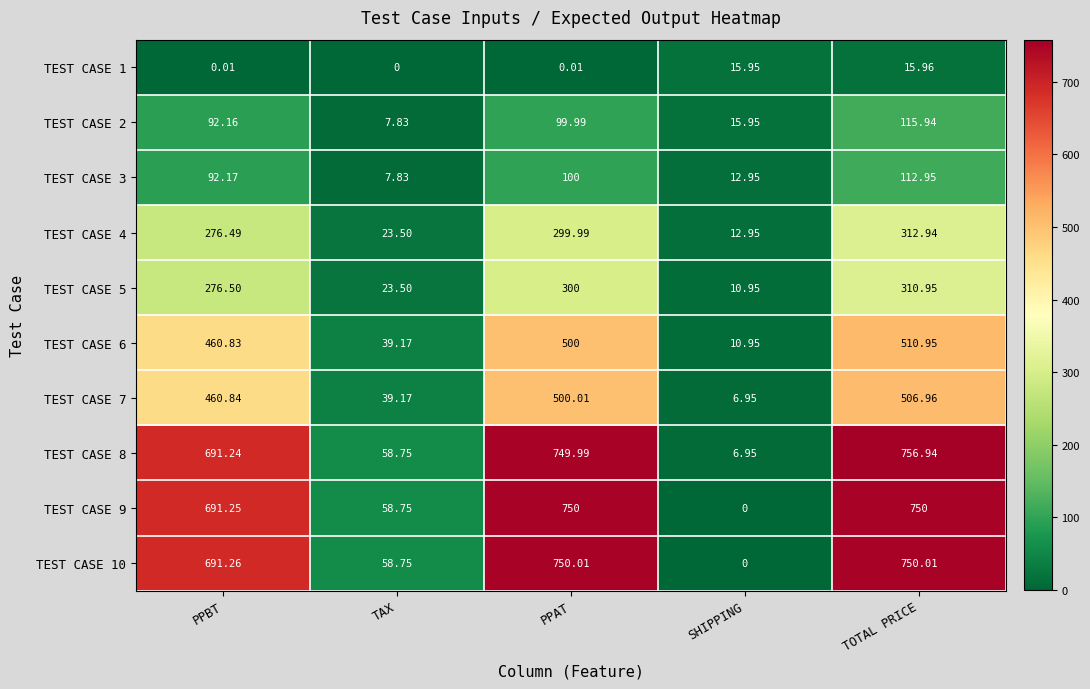

Count the number of data series in this chart.

10